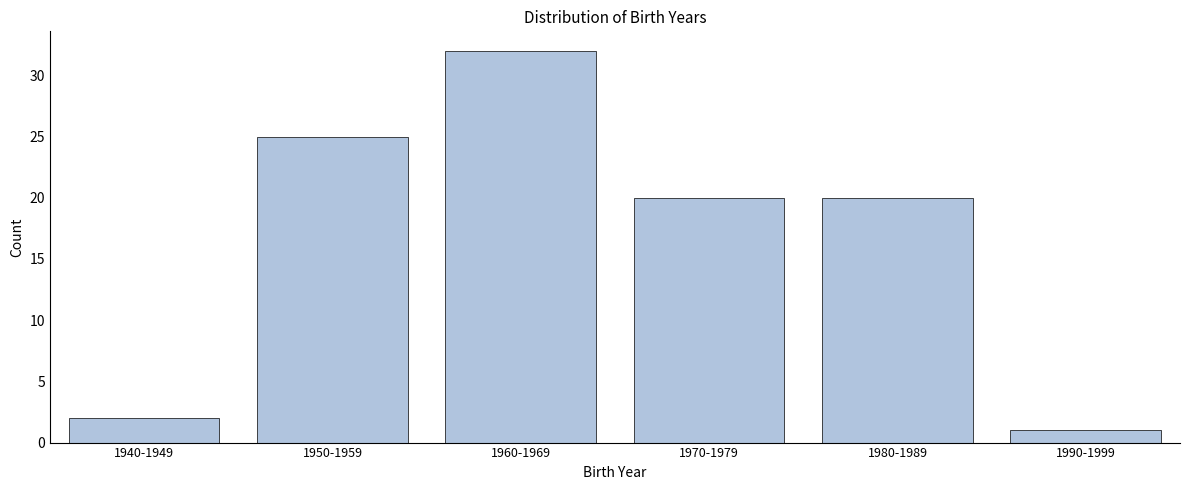

Reading right to left, what are all the values shown in this chart?

1990-1999=1	1980-1989=20	1970-1979=20	1960-1969=32	1950-1959=25	1940-1949=2